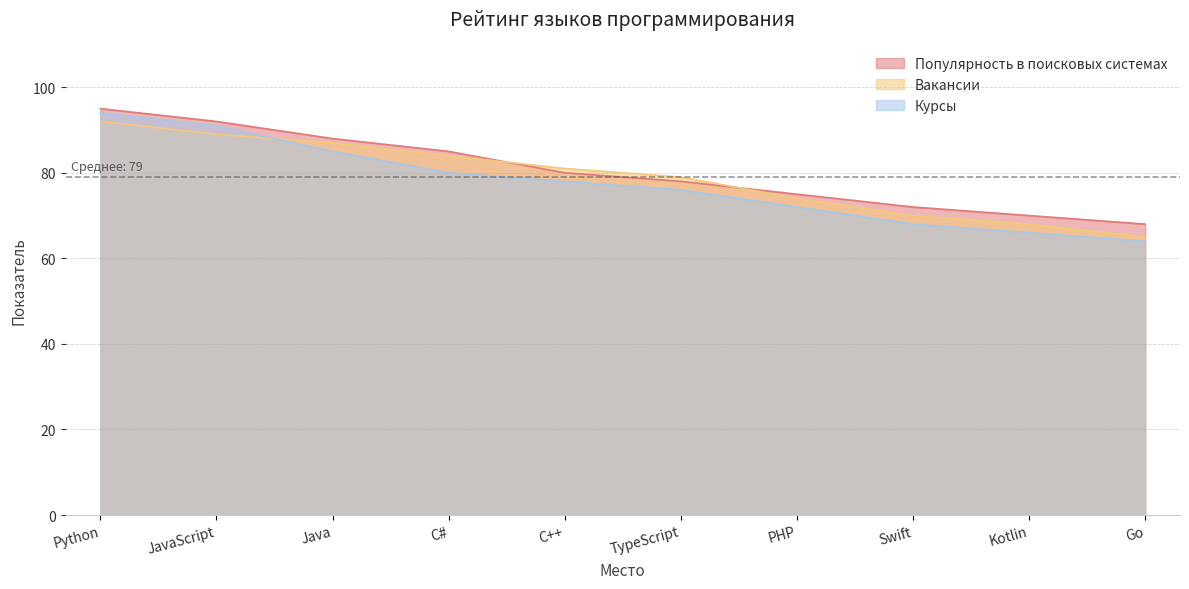

True or false: Популярность в поисковых системах has a value of 80 at C++.

True